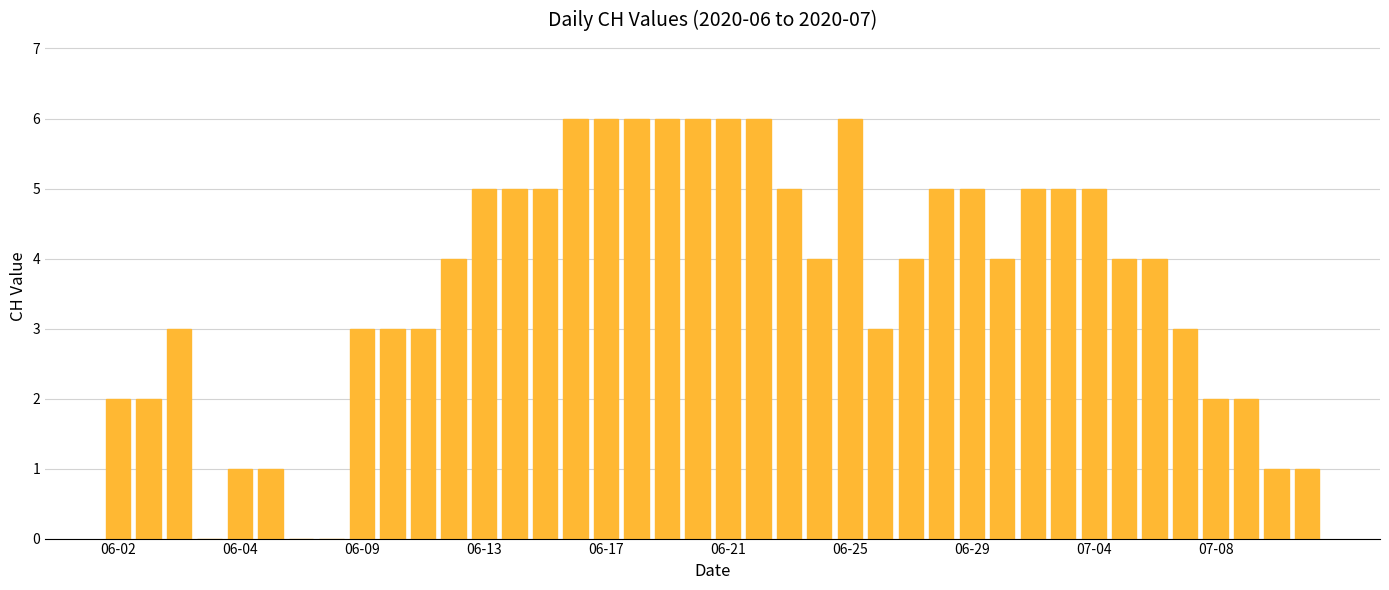

How many series are shown in this chart?

1